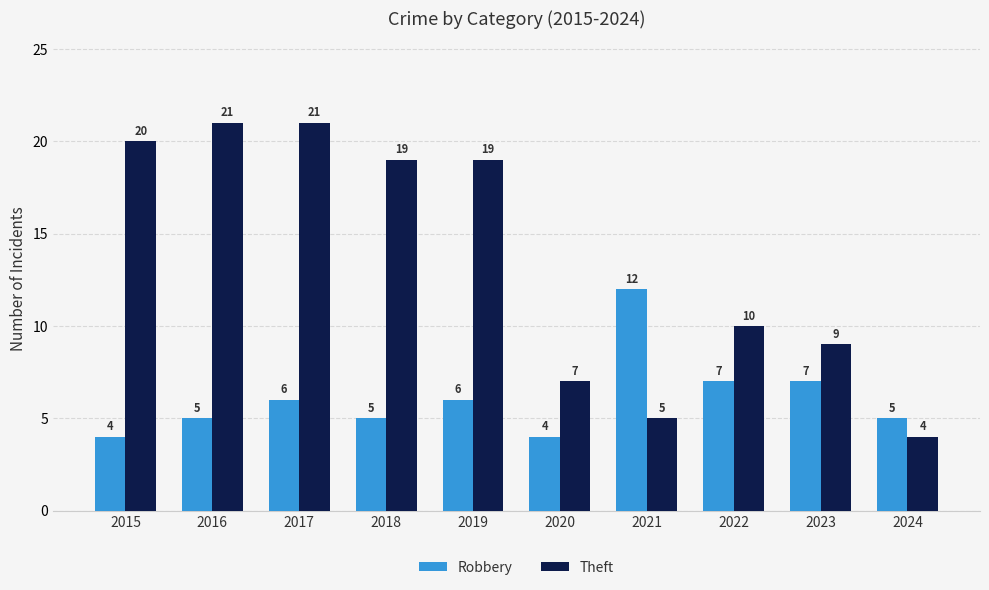

What is the value of the Theft bar at the 5th from the left?

19